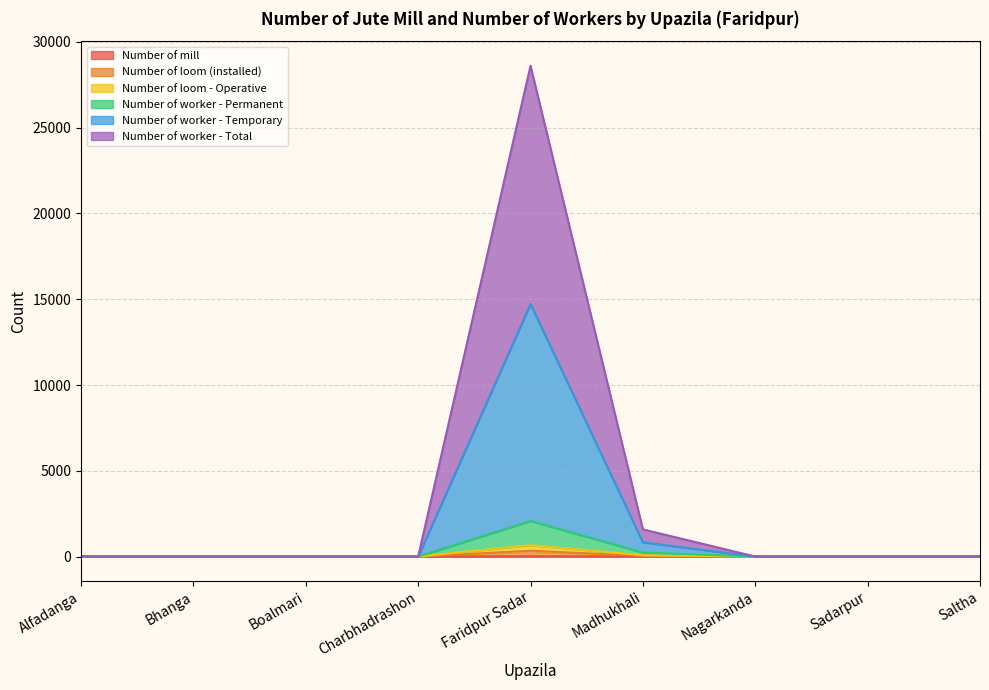

Does the chart have visible grid lines?

Yes